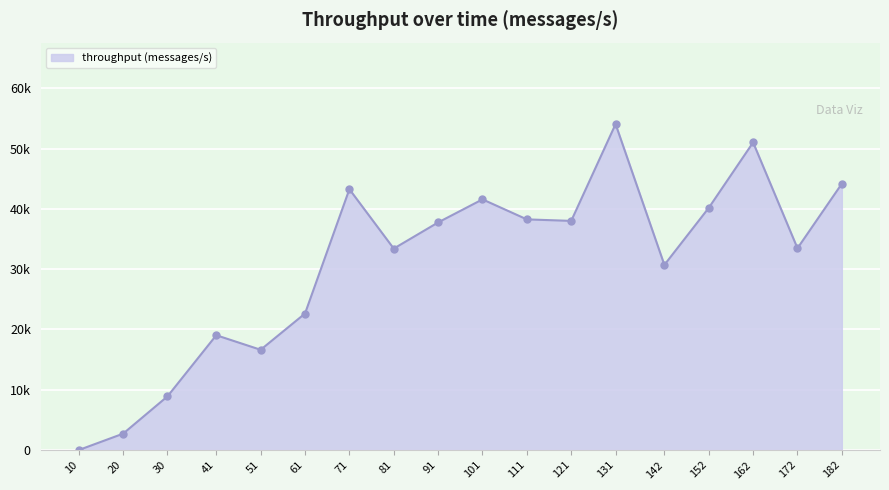

The chart shows a value of 30700 at 142. True or false?

True